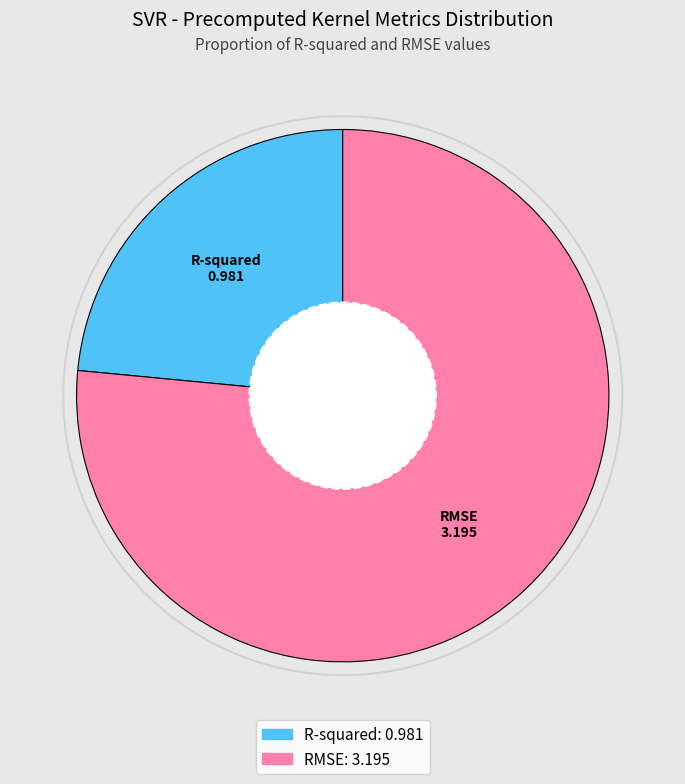

Which category has the smallest portion of the pie?

R-squared